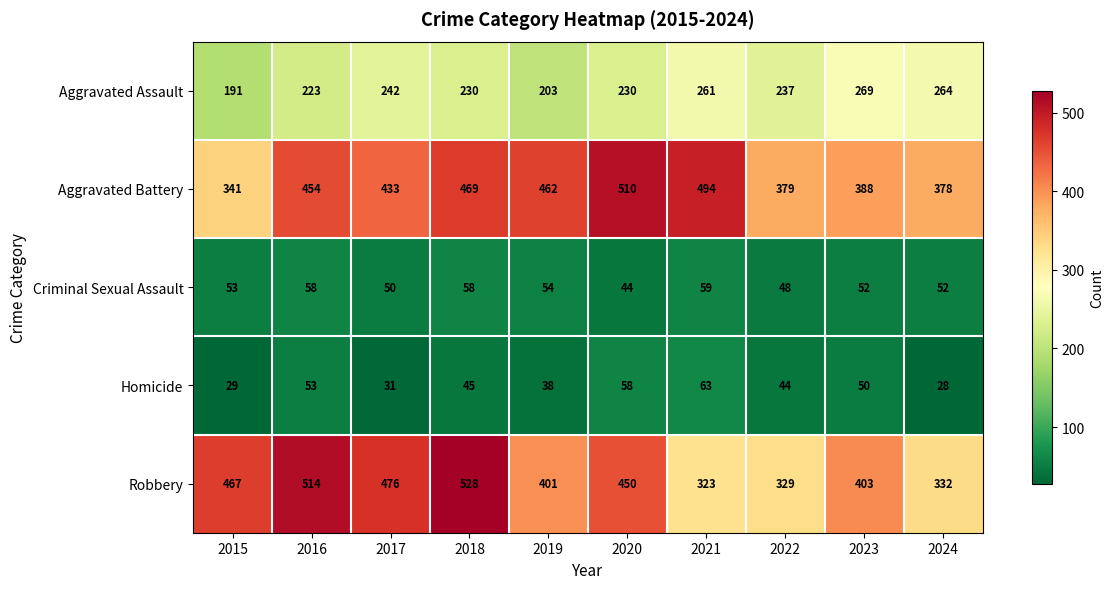

At how many categories does at least one series exceed 264?

10